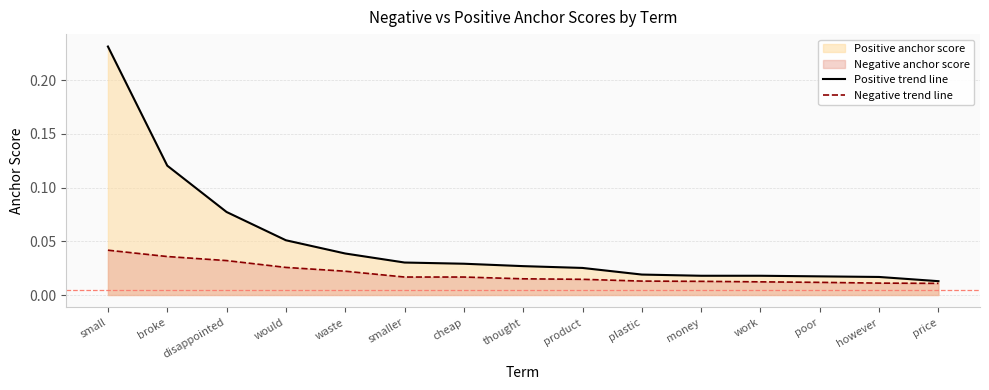

Does the chart have visible grid lines?

Yes